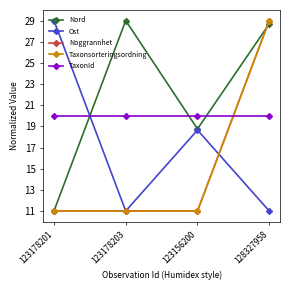

Between 123178203 and 123178201, which is larger?

123178203